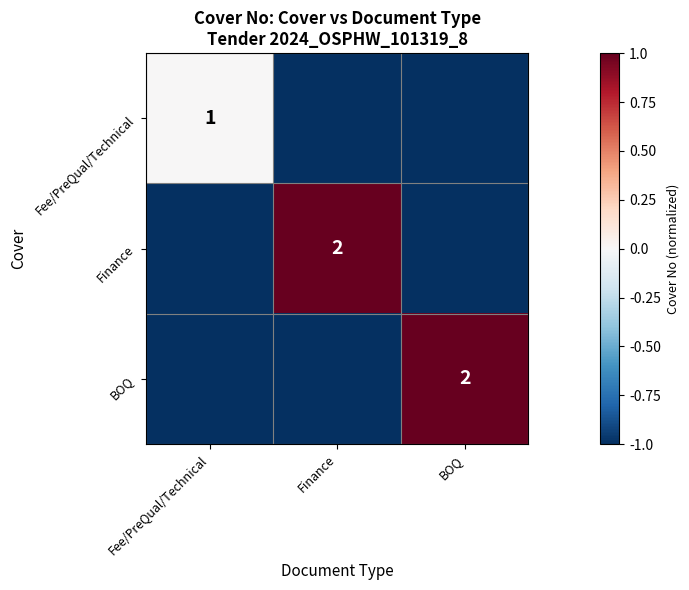

At which category is the sum across all series the highest?

Finance